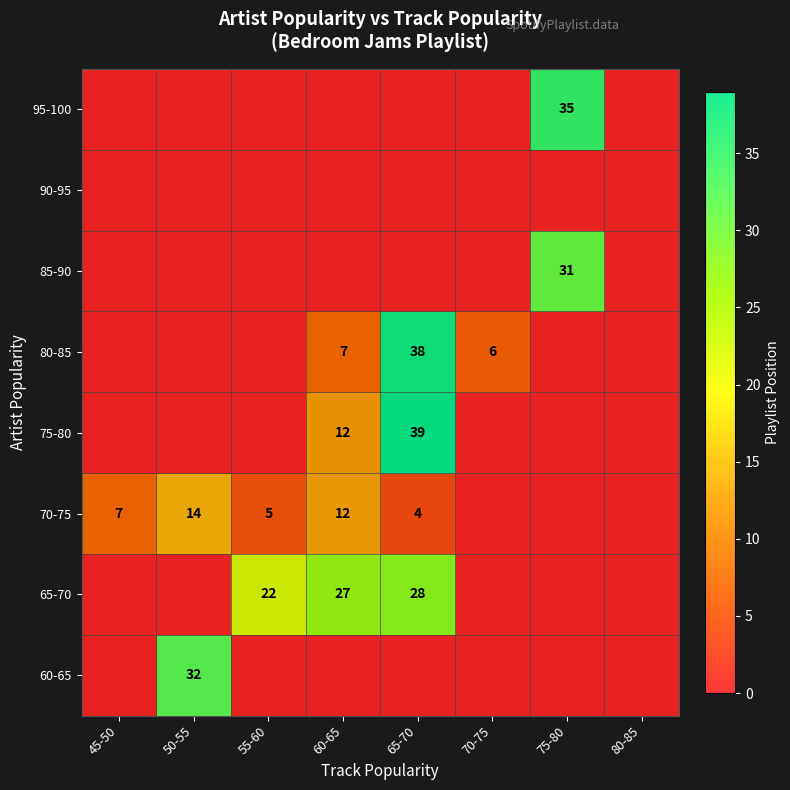

The value of 60-65 at 50-55 is 32. True or false?

True